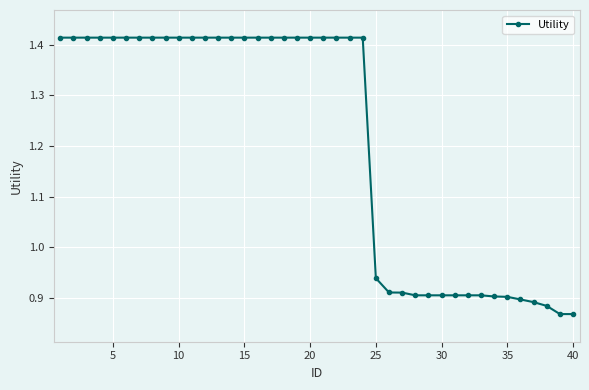

What is the difference between the second highest and minimum values?

0.5